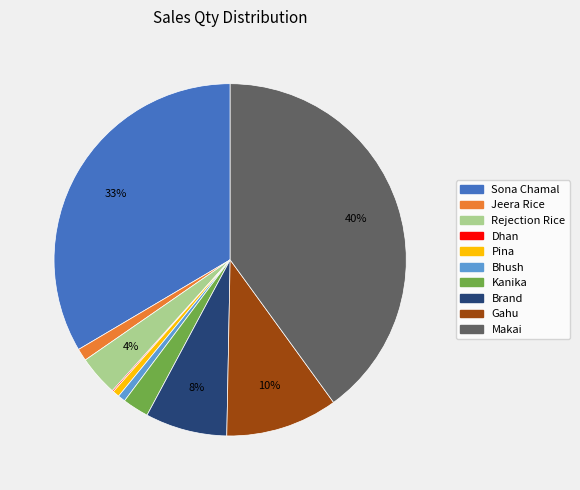

To the nearest percent, what portion does Kanika represent?

2%